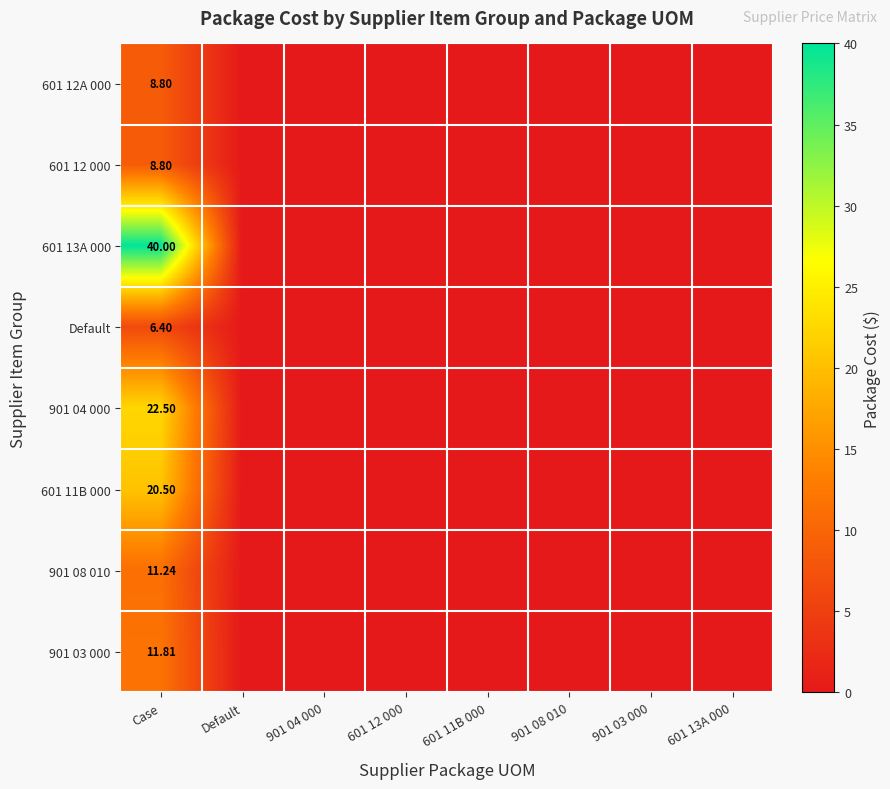

At 601 13A 000, list the series in order from smallest to largest.

601 12A 000, 601 12 000, 601 13A 000, Default, 901 04 000, 601 11B 000, 901 08 010, 901 03 000